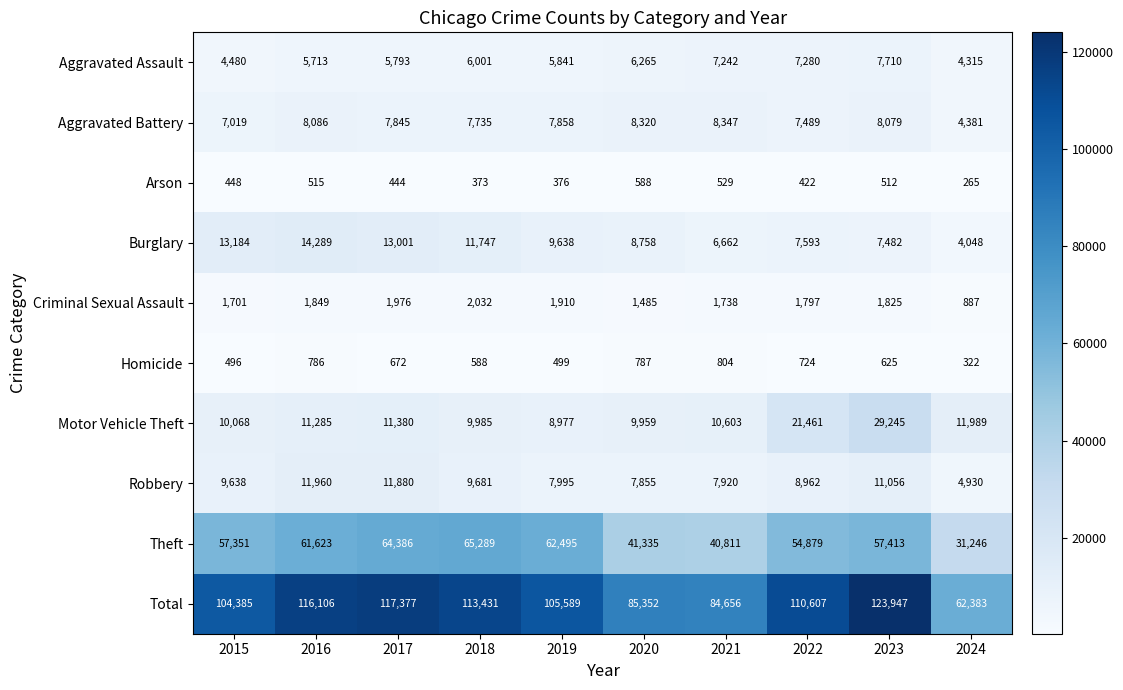

What is the total value across all series at 2015?

208770